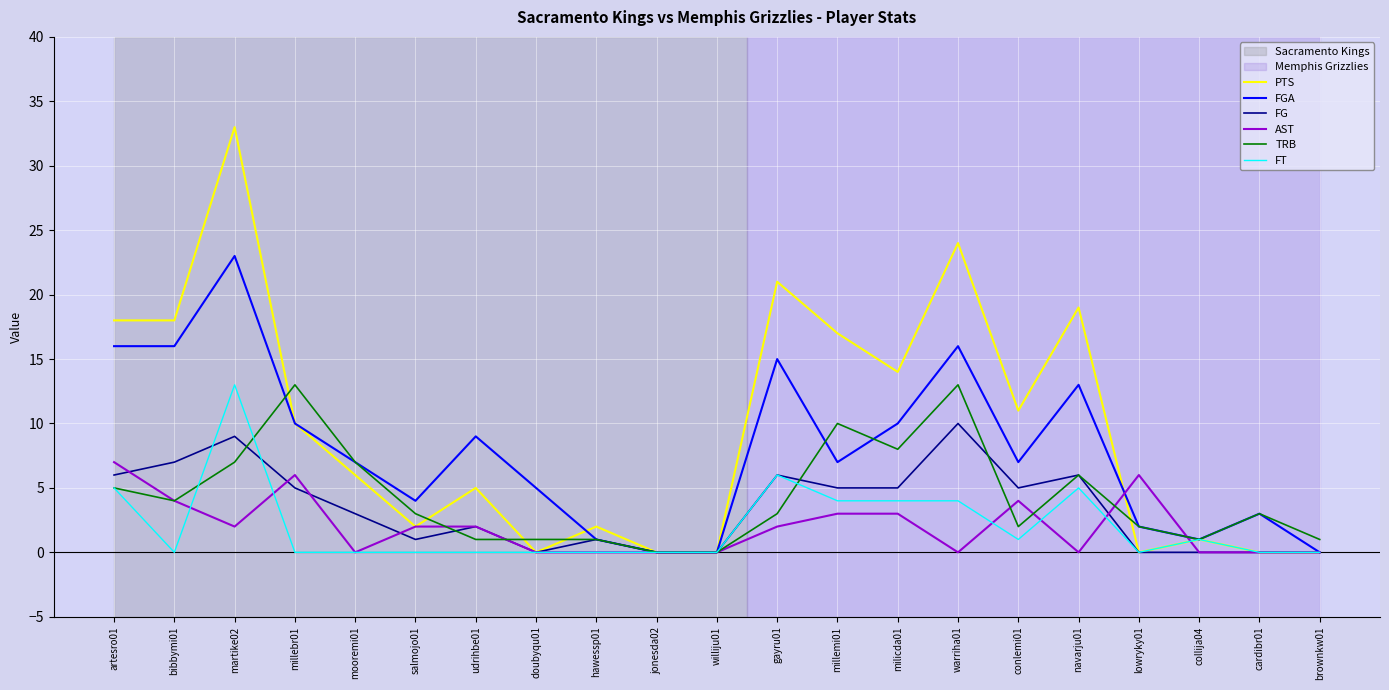

Reading left to right, transcribe all the data shown in this chart.

PTS: artesro01=18	bibbymi01=18	martike02=33	millebr01=10	mooremi01=6	salmojo01=2	udrihbe01=5	doubyqu01=0	hawessp01=2	jonesda02=0	williju01=0	gayru01=21	millemi01=17	milicda01=14	warriha01=24	conlemi01=11	navarju01=19	lowryky01=0	collija04=1	cardibr01=0	brownkw01=0
FGA: artesro01=16	bibbymi01=16	martike02=23	millebr01=10	mooremi01=7	salmojo01=4	udrihbe01=9	doubyqu01=5	hawessp01=1	jonesda02=0	williju01=0	gayru01=15	millemi01=7	milicda01=10	warriha01=16	conlemi01=7	navarju01=13	lowryky01=2	collija04=1	cardibr01=3	brownkw01=0
FG: artesro01=6	bibbymi01=7	martike02=9	millebr01=5	mooremi01=3	salmojo01=1	udrihbe01=2	doubyqu01=0	hawessp01=1	jonesda02=0	williju01=0	gayru01=6	millemi01=5	milicda01=5	warriha01=10	conlemi01=5	navarju01=6	lowryky01=0	collija04=0	cardibr01=0	brownkw01=0
AST: artesro01=7	bibbymi01=4	martike02=2	millebr01=6	mooremi01=0	salmojo01=2	udrihbe01=2	doubyqu01=0	hawessp01=0	jonesda02=0	williju01=0	gayru01=2	millemi01=3	milicda01=3	warriha01=0	conlemi01=4	navarju01=0	lowryky01=6	collija04=0	cardibr01=0	brownkw01=0
TRB: artesro01=5	bibbymi01=4	martike02=7	millebr01=13	mooremi01=7	salmojo01=3	udrihbe01=1	doubyqu01=1	hawessp01=1	jonesda02=0	williju01=0	gayru01=3	millemi01=10	milicda01=8	warriha01=13	conlemi01=2	navarju01=6	lowryky01=2	collija04=1	cardibr01=3	brownkw01=1
FT: artesro01=5	bibbymi01=0	martike02=13	millebr01=0	mooremi01=0	salmojo01=0	udrihbe01=0	doubyqu01=0	hawessp01=0	jonesda02=0	williju01=0	gayru01=6	millemi01=4	milicda01=4	warriha01=4	conlemi01=1	navarju01=5	lowryky01=0	collija04=1	cardibr01=0	brownkw01=0